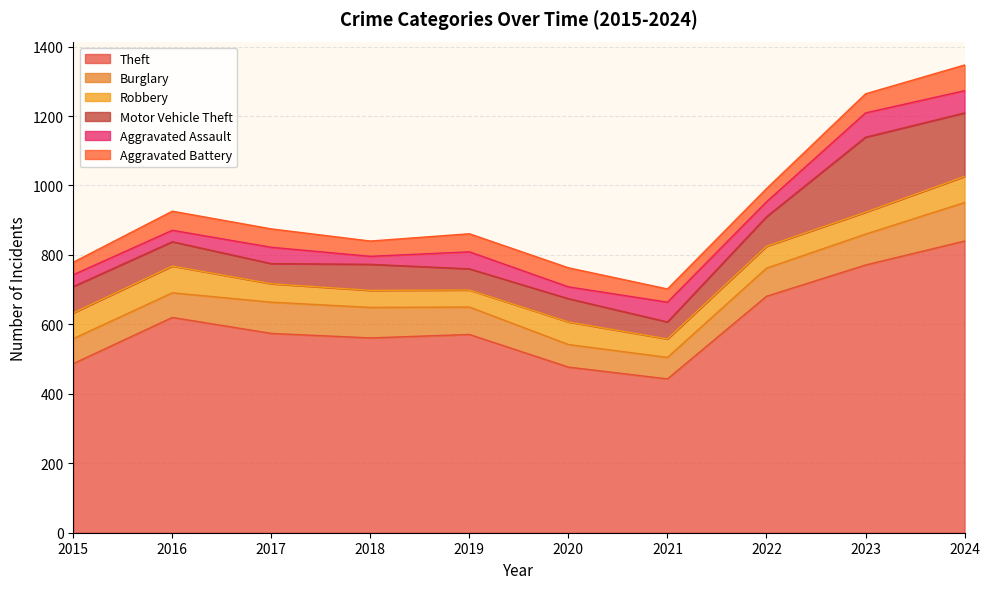

Is the value of Burglary at 2024 greater than the value of Robbery at 2020?

Yes